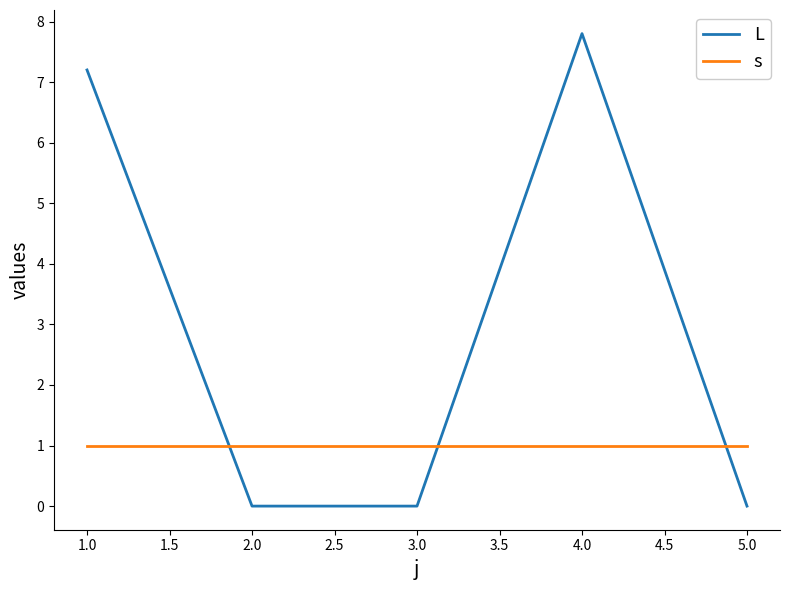

Which series has the largest range (max minus min)?

L